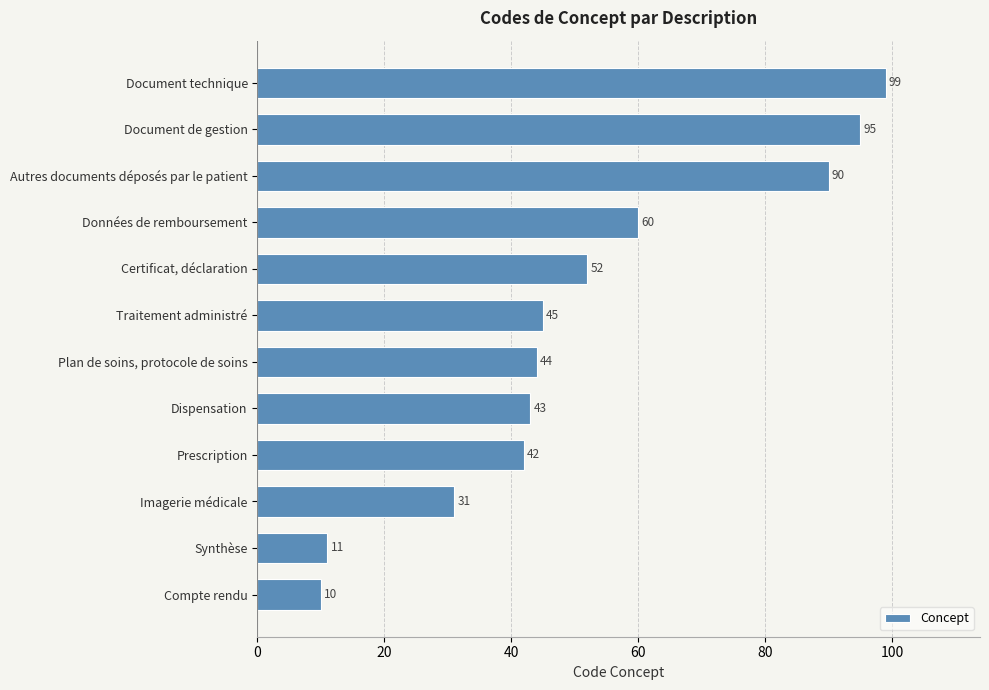

Where is the data nearest to the value 54?

Certificat, déclaration